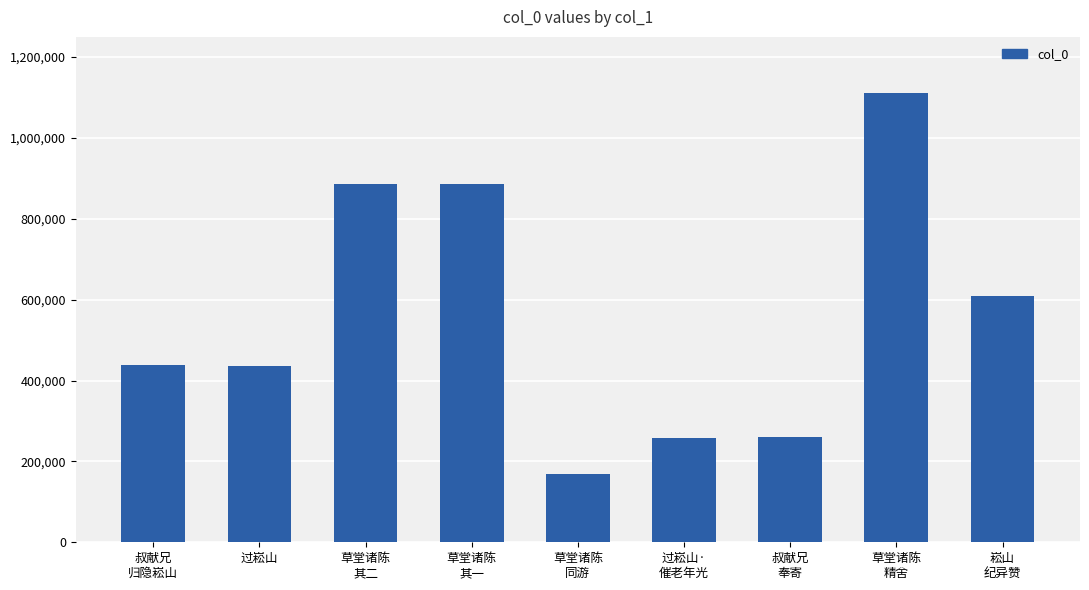

What is the sum of all values?

5049767